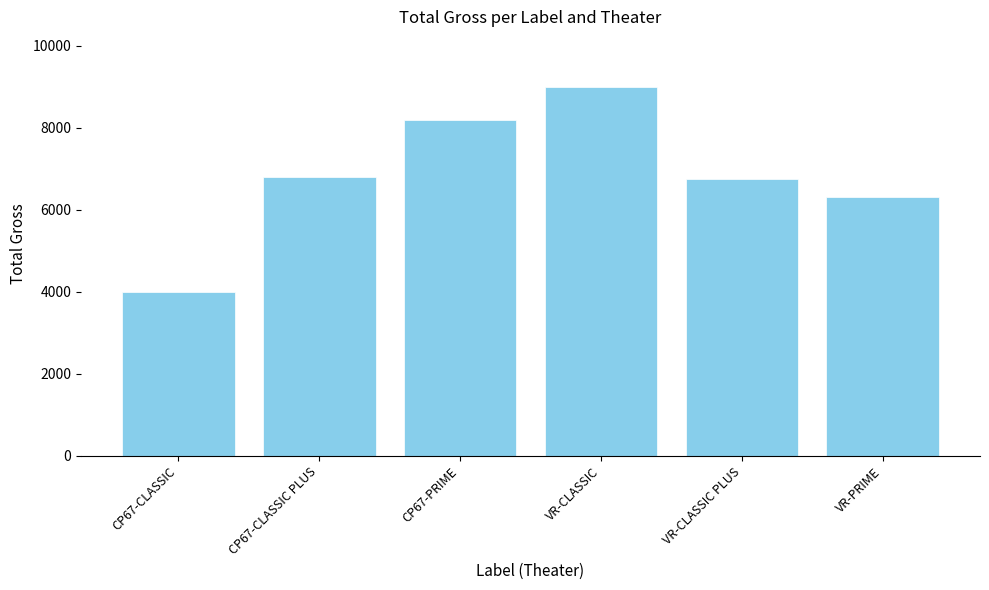

What position from the right is CP67-CLASSIC PLUS?

5